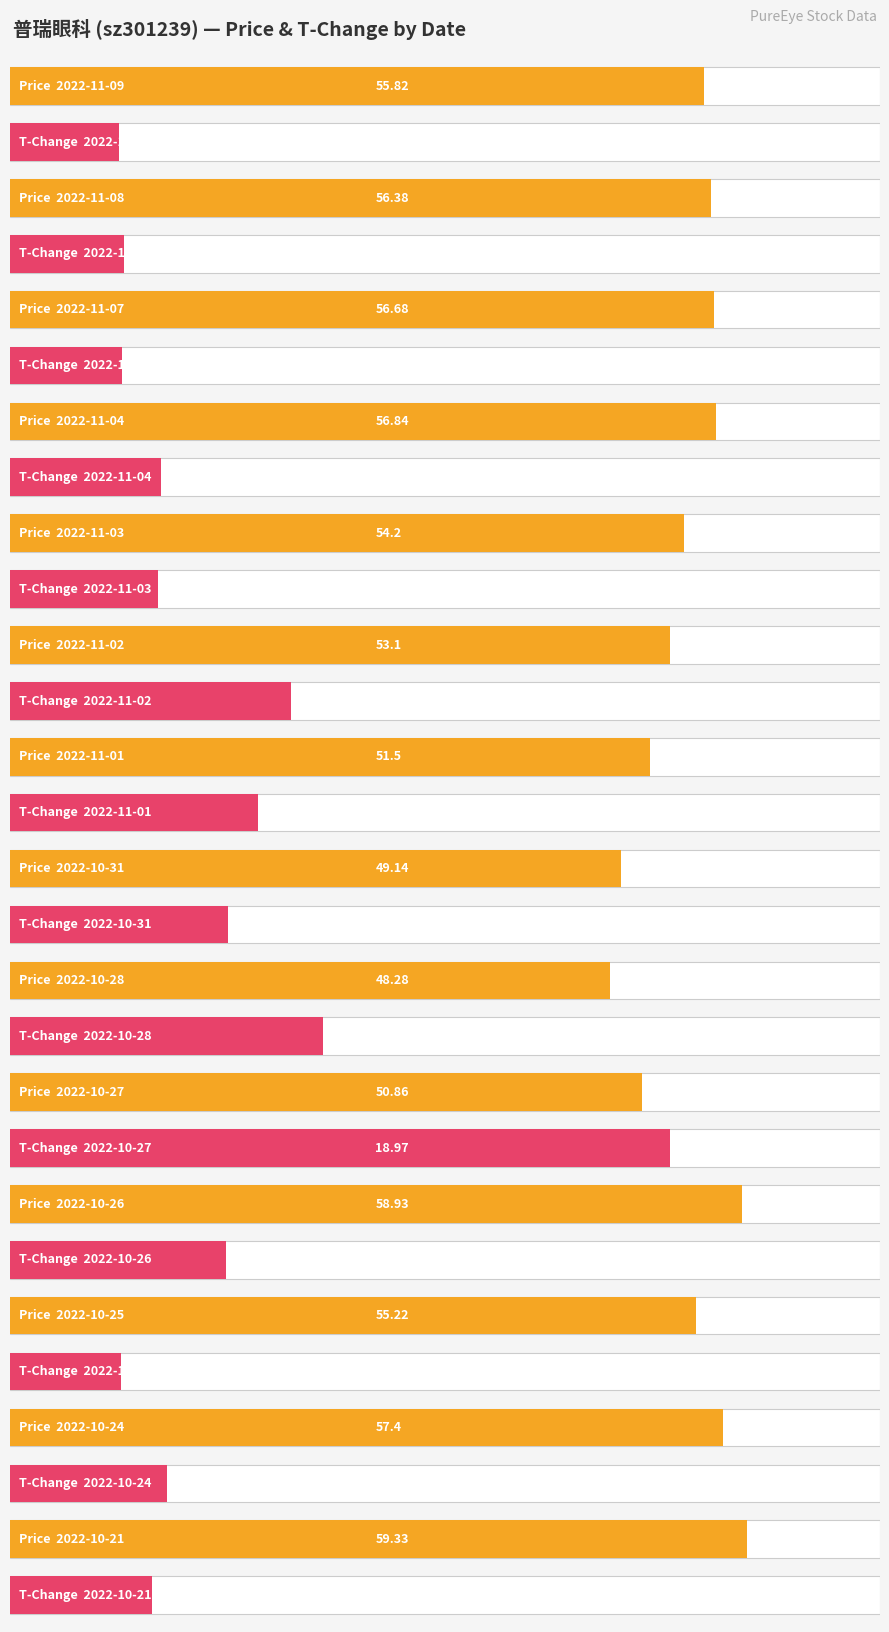

At how many categories does at least one series exceed 35?

14